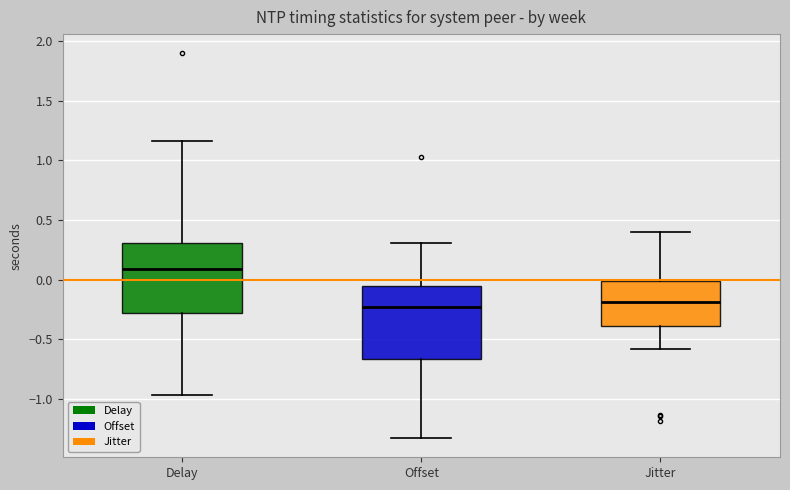

Reading left to right, transcribe this box plot: for each box, give where its median line is, the range the box spans, and where its two whiskers end, as read against the y-axis. The values are not printed on the chart, so give them approximately, as read against the axis.

Delay: median 0.10, box -0.30 to 0.30, whiskers -0.95 to 1.15
Offset: median -0.25, box -0.65 to -0.05, whiskers -1.35 to 0.30
Jitter: median -0.20, box -0.40 to 0.00, whiskers -0.60 to 0.40